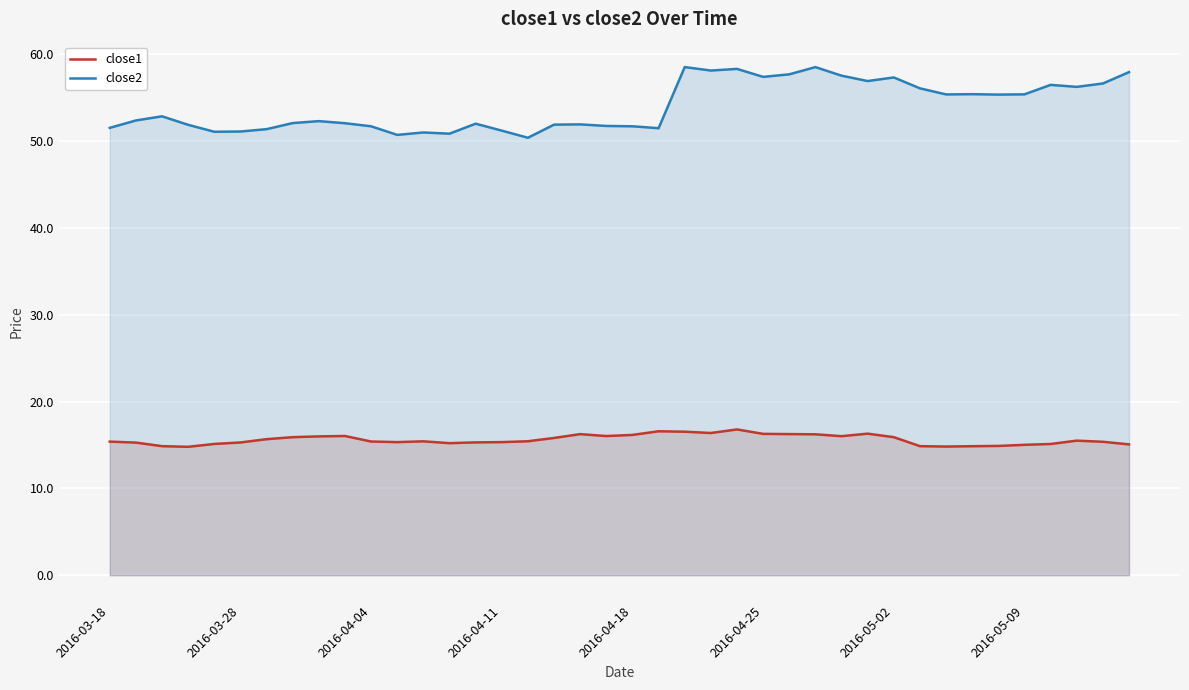

True or false: close1 and close2 cross at least once.

False